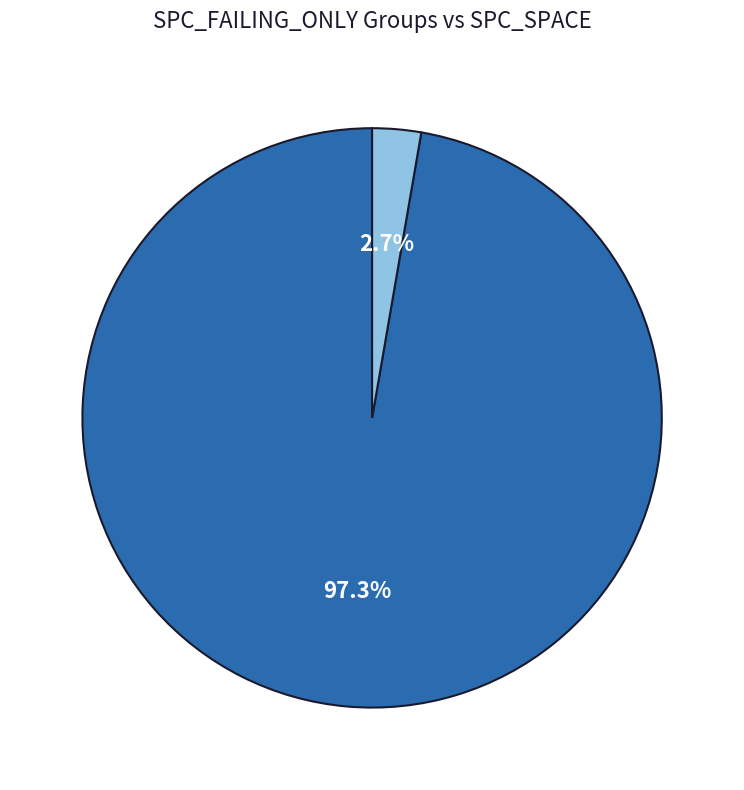

Is there any slice that represents more than half of the pie?

Yes